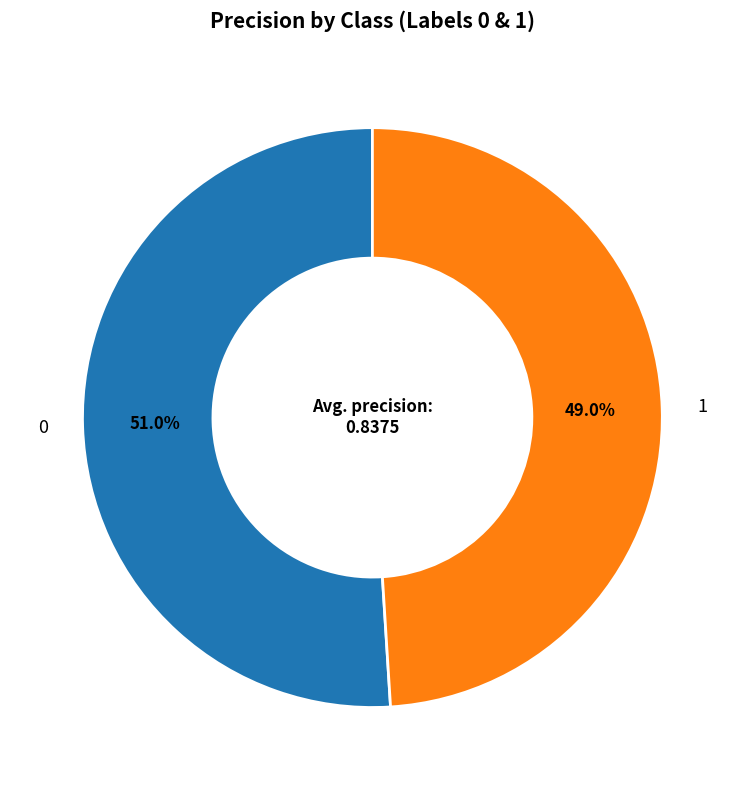

How many segments does this pie chart have?

2